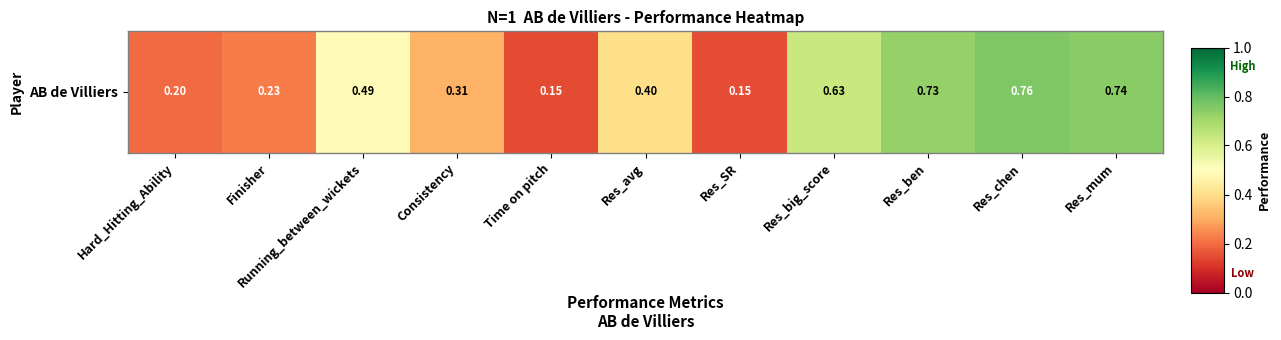

List the labels in order of value, smallest first.

Time on pitch, Res_SR, Hard_Hitting_Ability, Finisher, Consistency, Res_avg, Running_between_wickets, Res_big_score, Res_ben, Res_mum, Res_chen